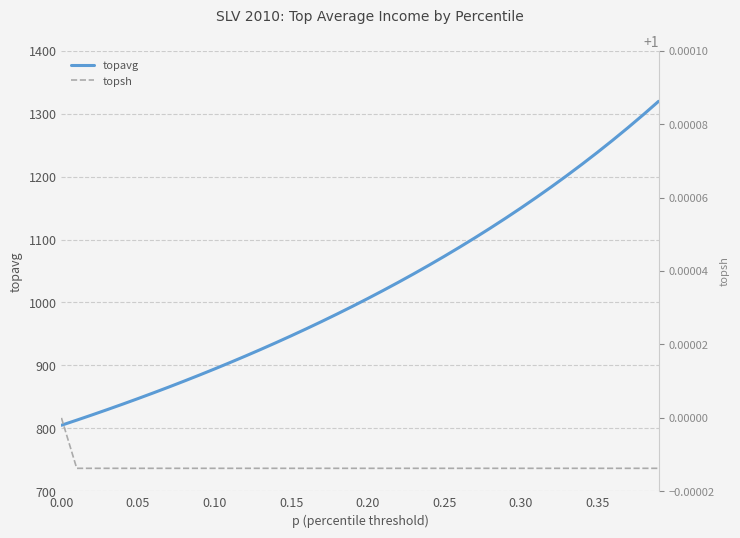

Is this an area chart (filled region under the line)?

No